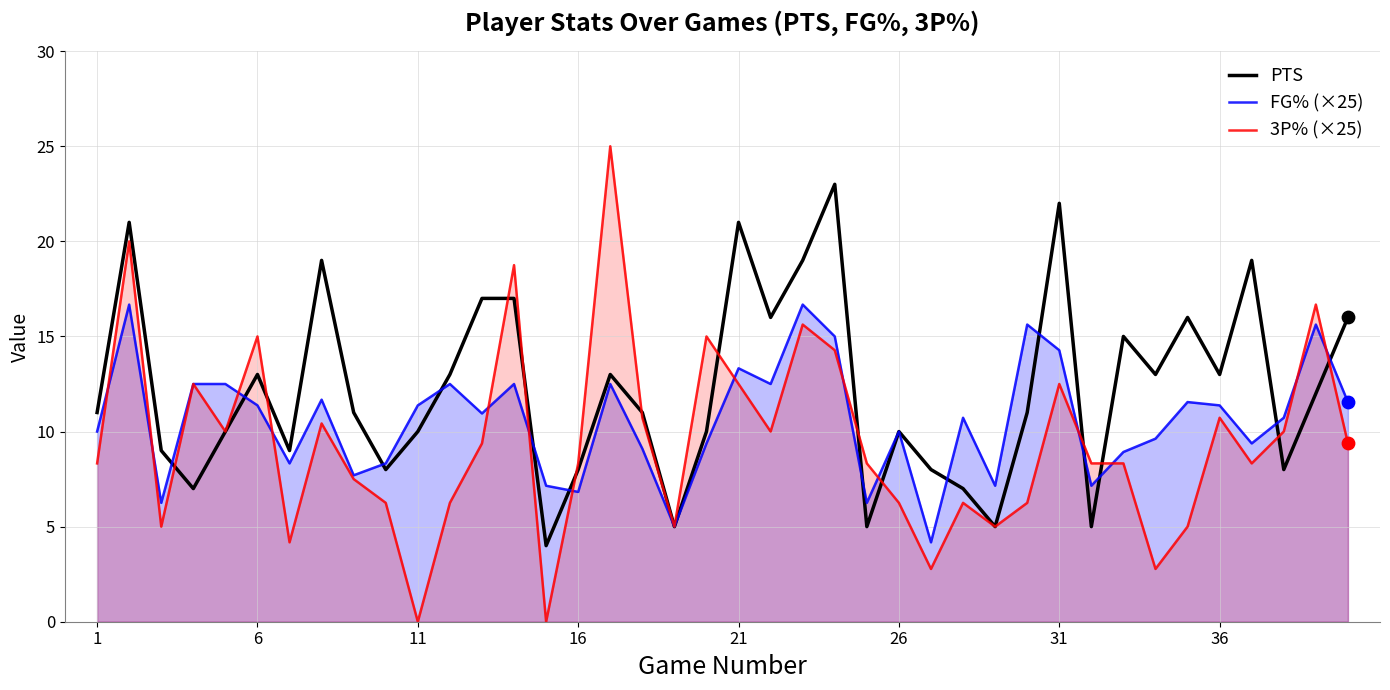

Which series has the largest total across all categories?

PTS